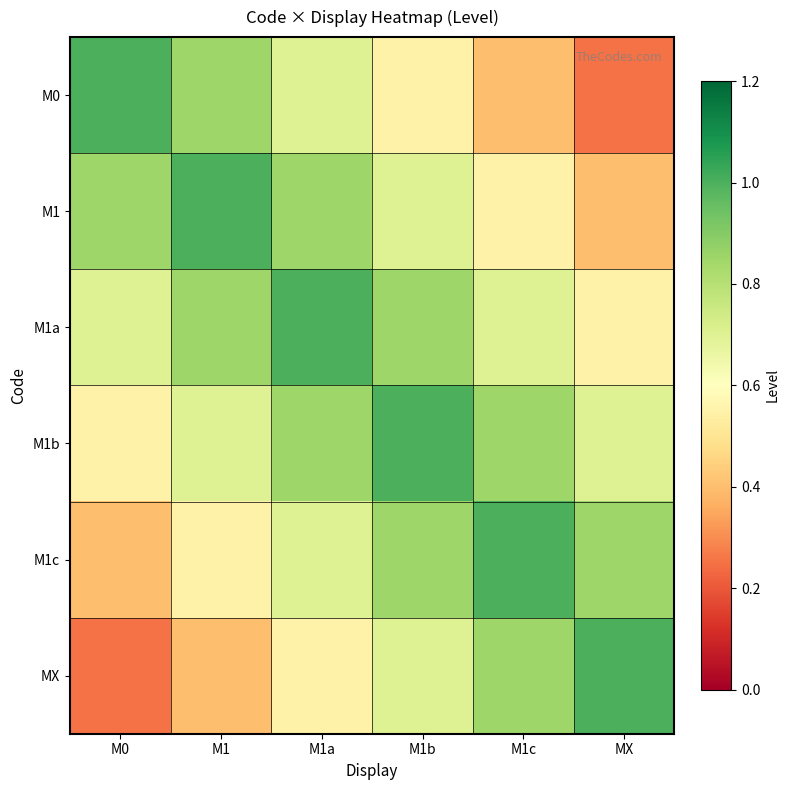

At how many categories does at least one series exceed 0?

6